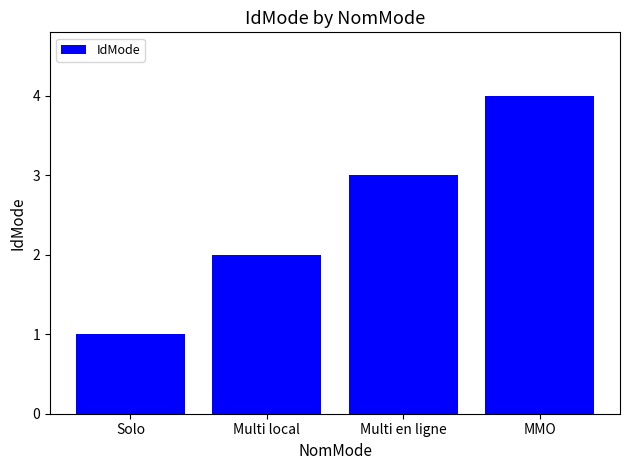

Reading left to right, list all the values displayed in this chart.

Solo=1	Multi local=2	Multi en ligne=3	MMO=4